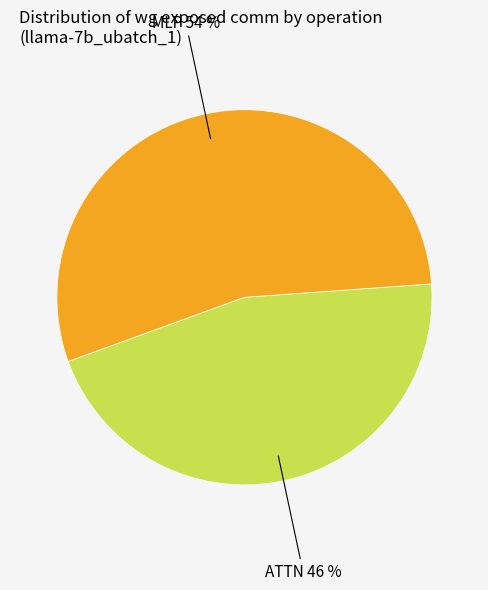

Rank the categories by value from lowest to highest.

ATTN, MLP